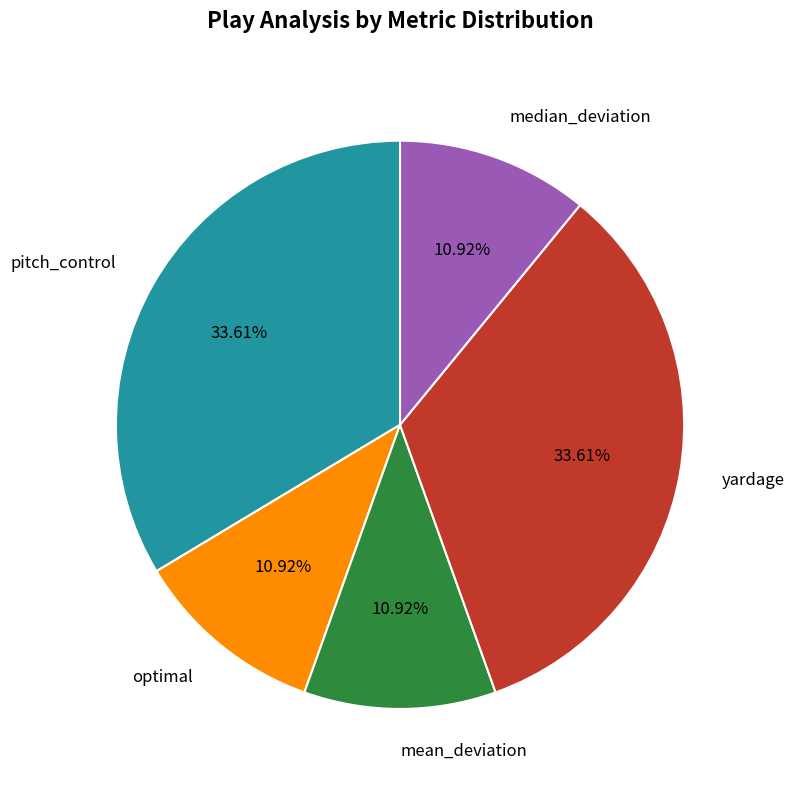

Is it true that yardage is 43% of the pie?

False